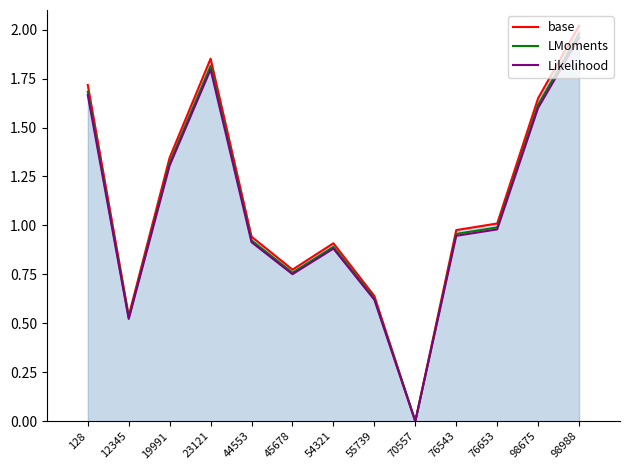

Which series changed the most between 45678 and 54321?

base